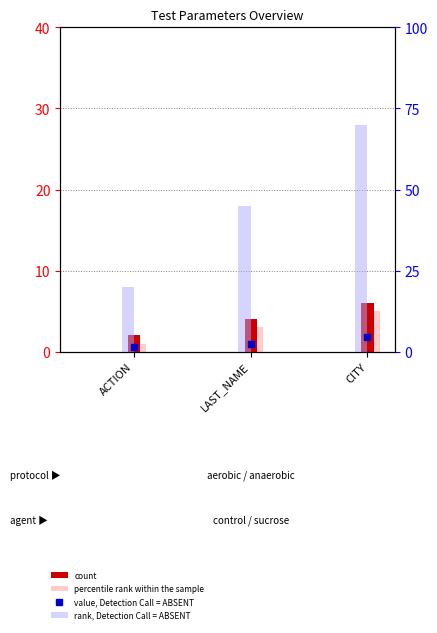

How many bars are there in each group?

4